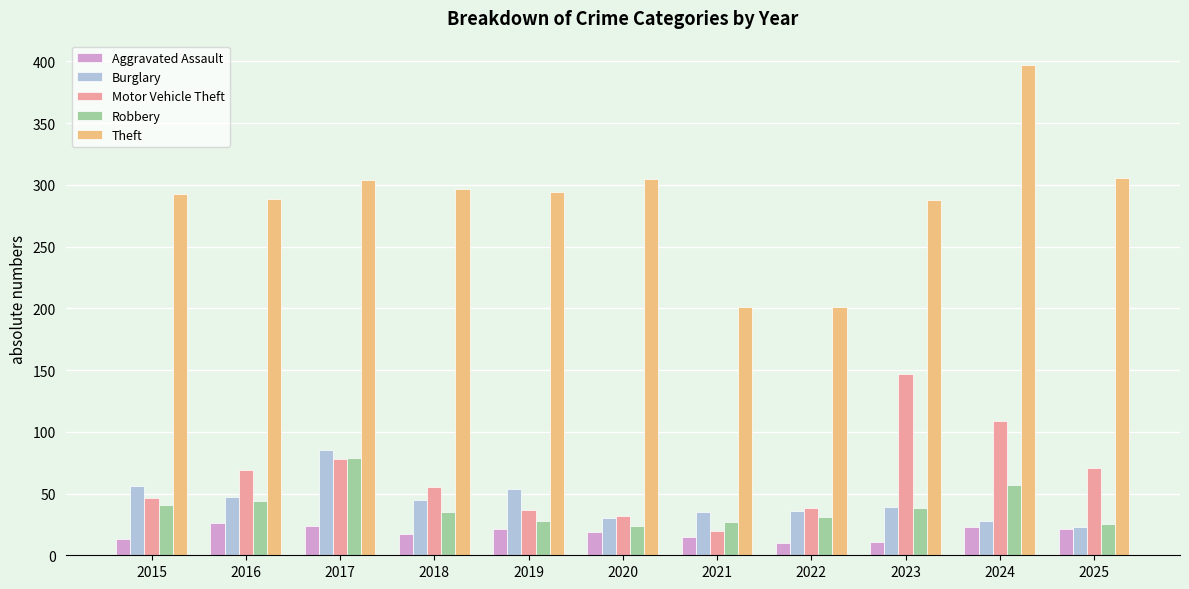

What is the value of the Robbery bar at the 8th from the left?

31